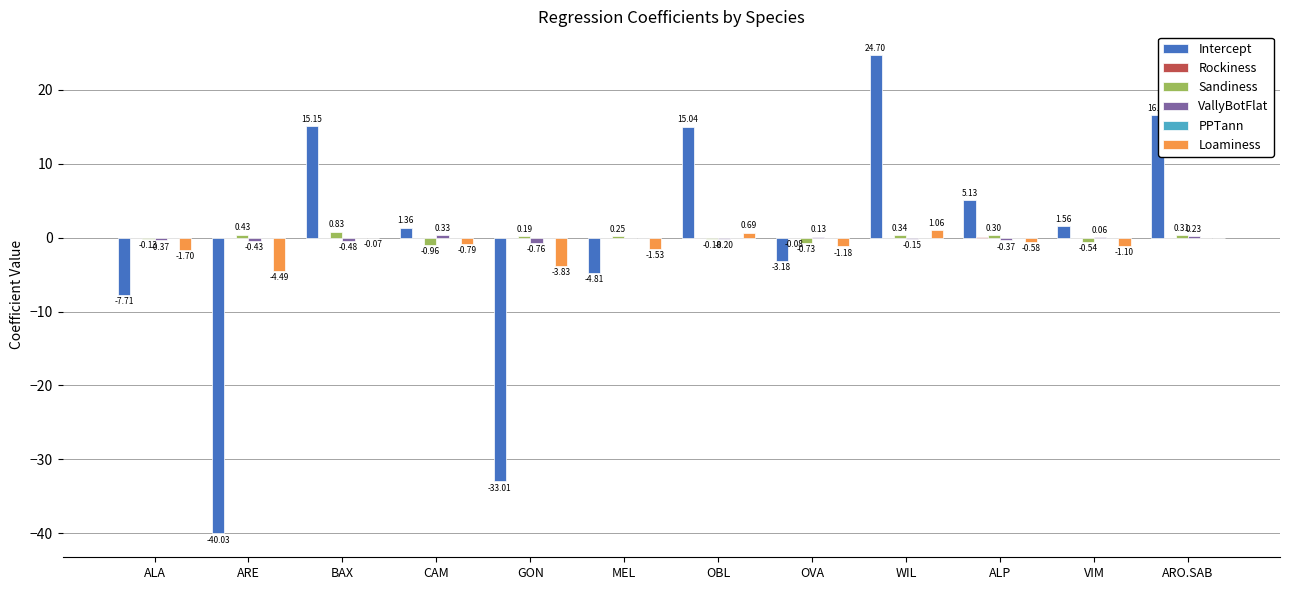

What is the spread (max minus min) of values at GON?

33.2